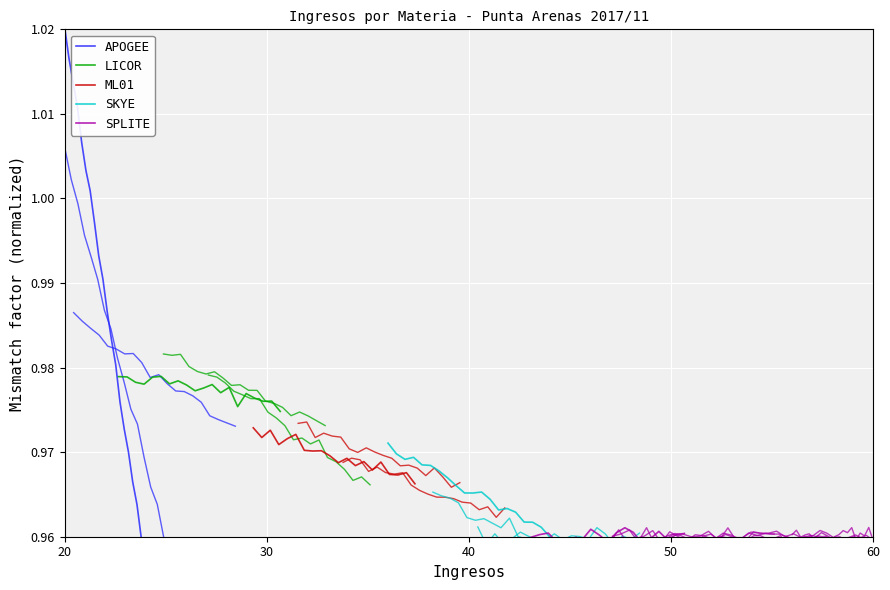

What are all the series names shown in the legend?

APOGEE, LICOR, ML01, SKYE, SPLITE